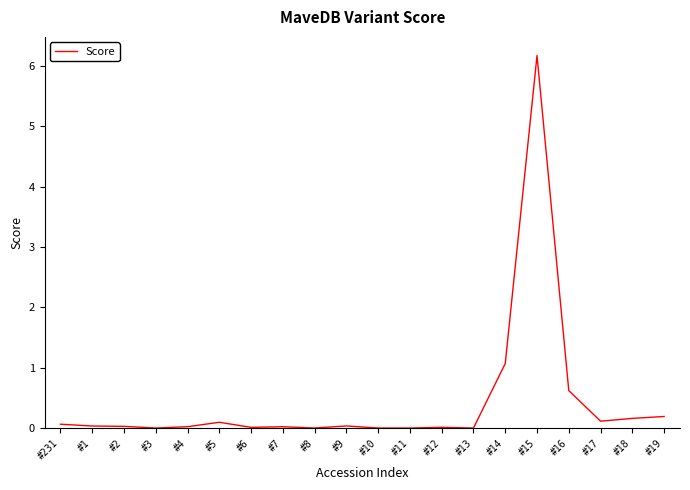

What is the difference between the maximum and minimum values?

6.2